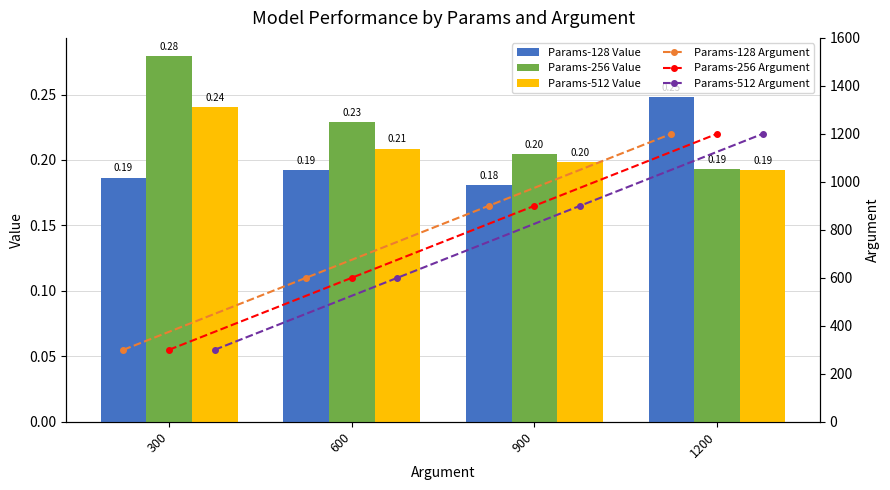

What is the sum of all Params-512 Value values?

0.8